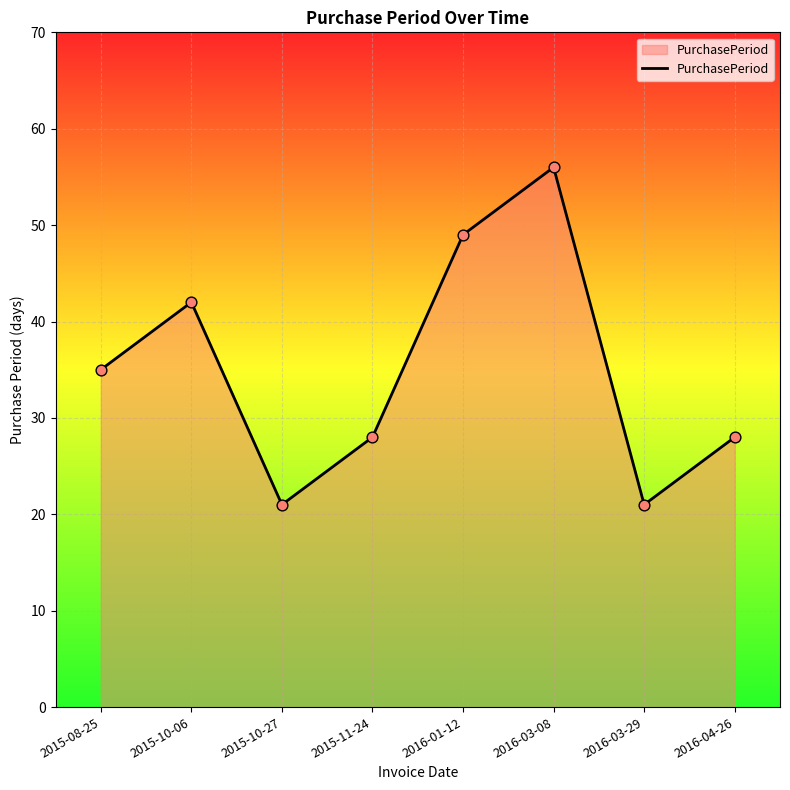

Between 2015-11-24 and 2016-03-29, which is larger?

2015-11-24